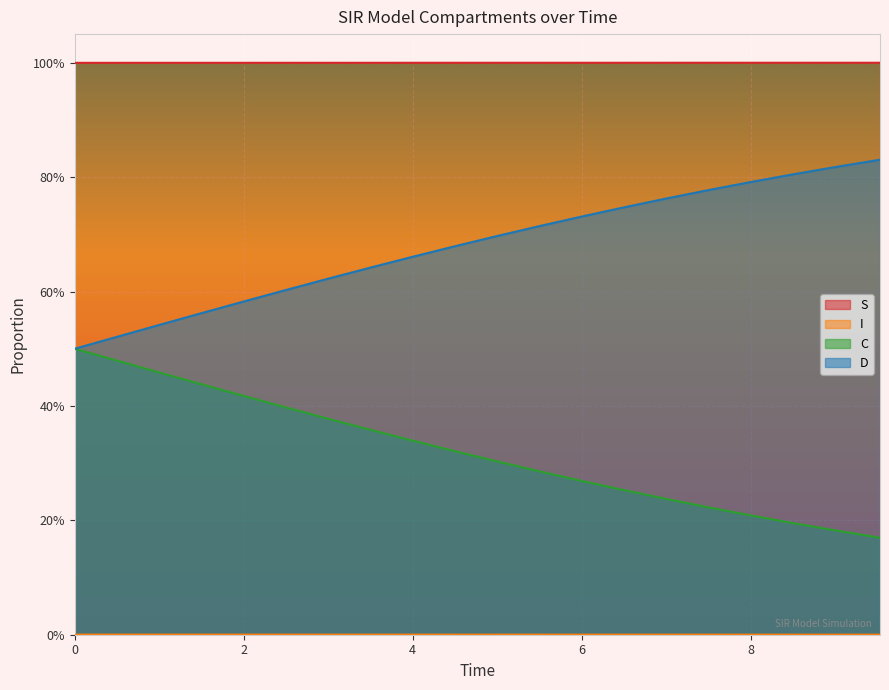

At 0, list the series in order from largest to smallest.

S, C, D, I